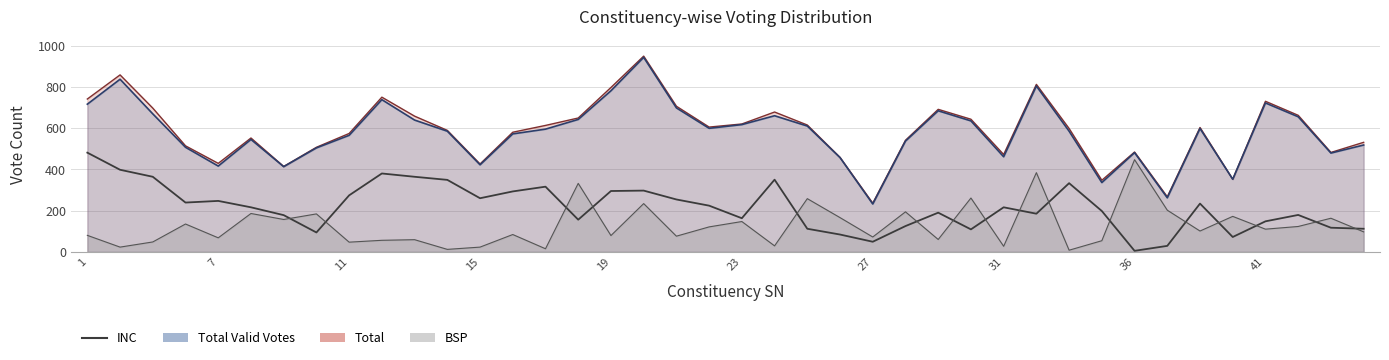

True or false: the data has more than 0 interior local peaks.

True